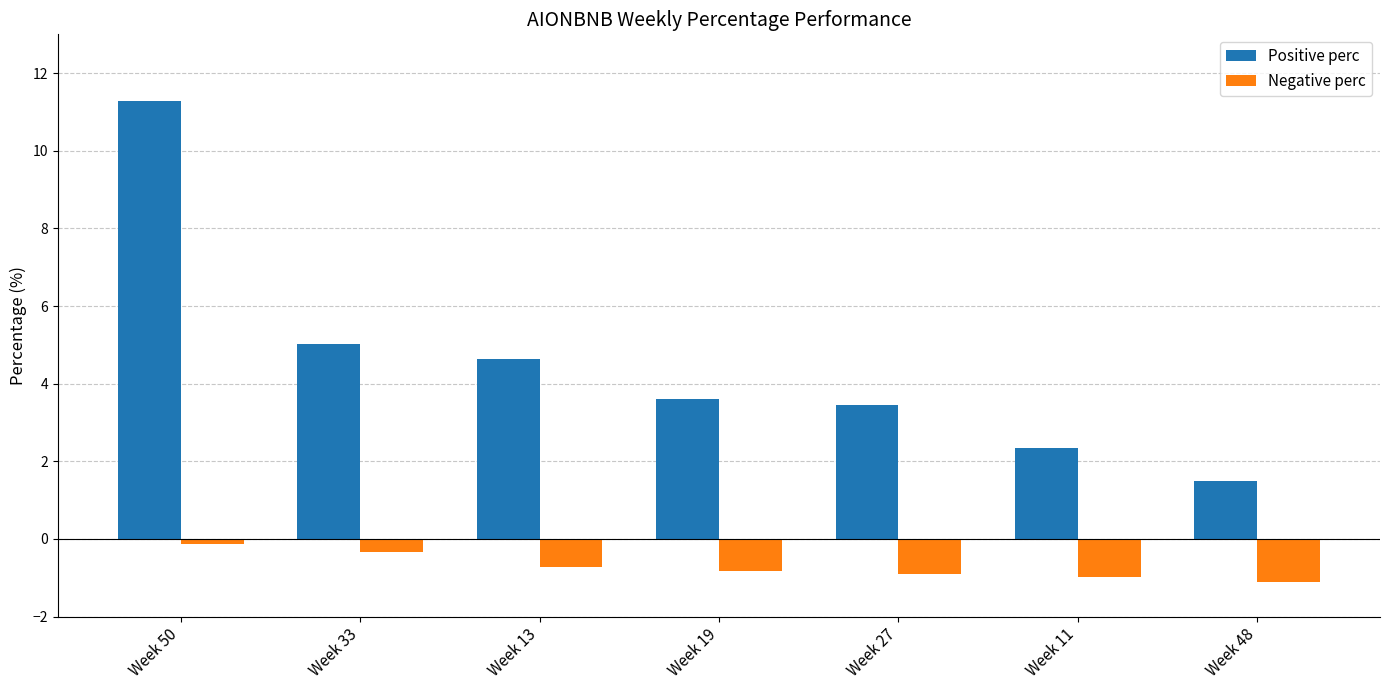

What is the maximum value shown in the chart?

11.3